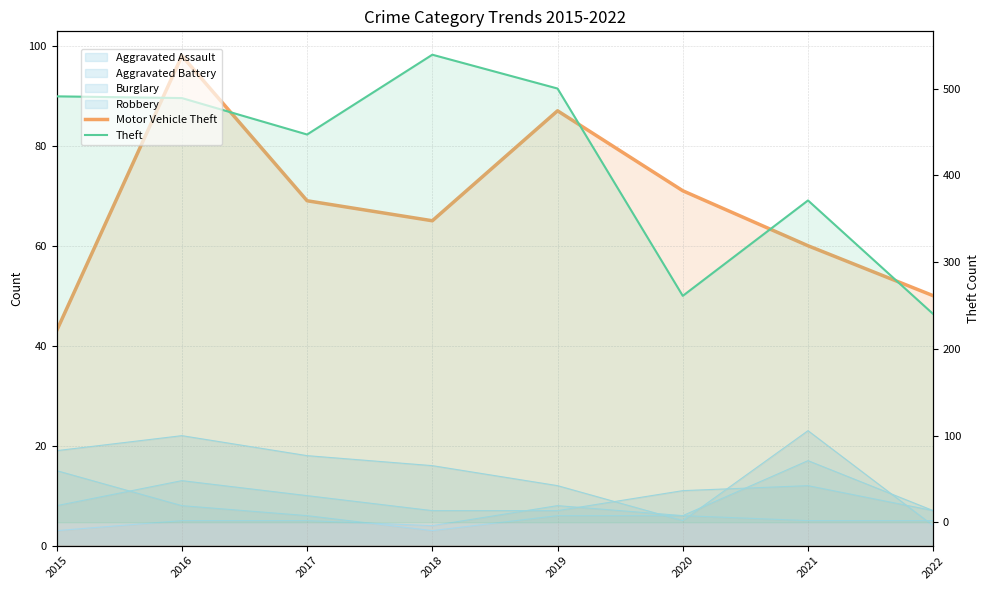

True or false: Motor Vehicle Theft and Theft cross at least once.

False